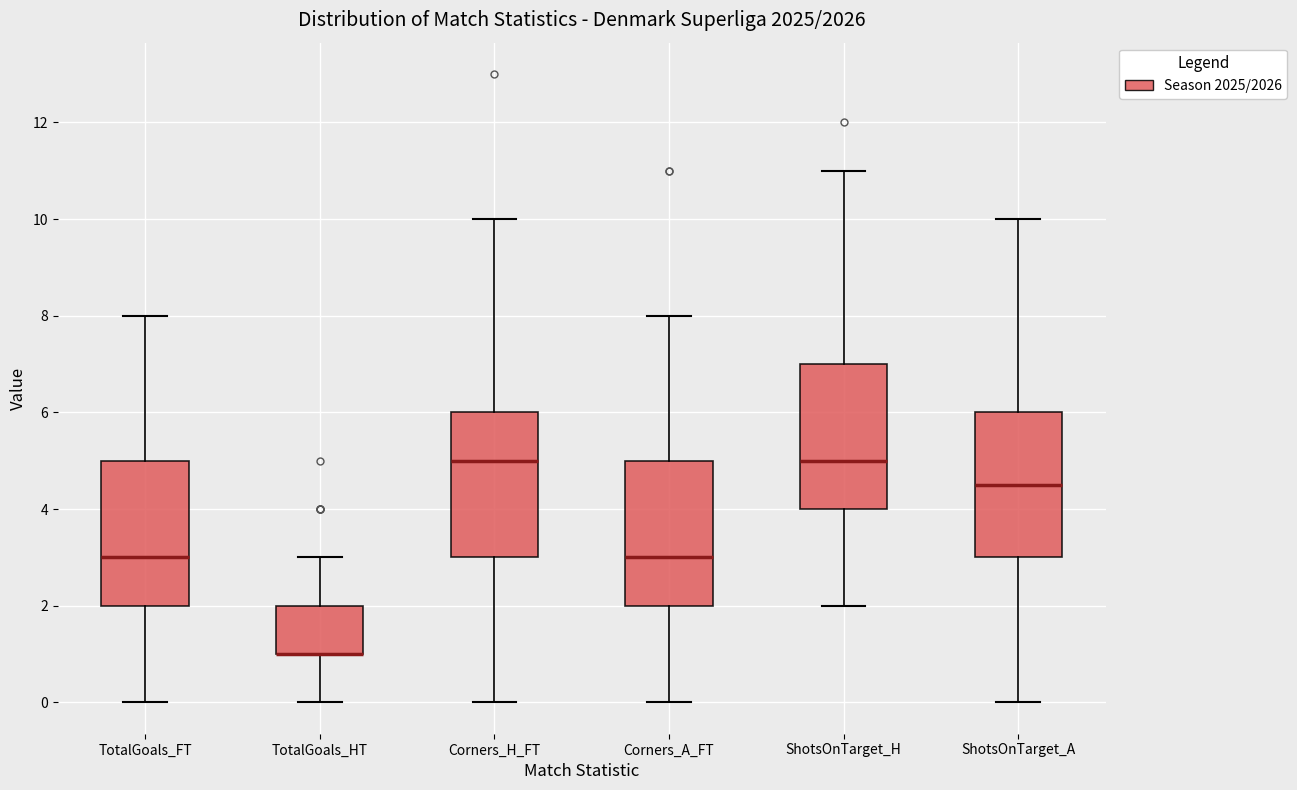

Reading left to right, read every box against the y-axis: the position of its median line, the range the box covers, and the ends of its whiskers. The values are not printed on the chart, so give them approximately, as read against the axis.

TotalGoals_FT: median 3.0, box 2.0 to 5.0, whiskers 0.0 to 8.0
TotalGoals_HT: median 1.0 (drawn on the box's lower edge), box 1.0 to 2.0, whiskers 0.0 to 3.0
Corners_H_FT: median 5.0, box 3.0 to 6.0, whiskers 0.0 to 10.0
Corners_A_FT: median 3.0, box 2.0 to 5.0, whiskers 0.0 to 8.0
ShotsOnTarget_H: median 5.0, box 4.0 to 7.0, whiskers 2.0 to 11.0
ShotsOnTarget_A: median 4.6, box 3.0 to 6.0, whiskers 0.0 to 10.0